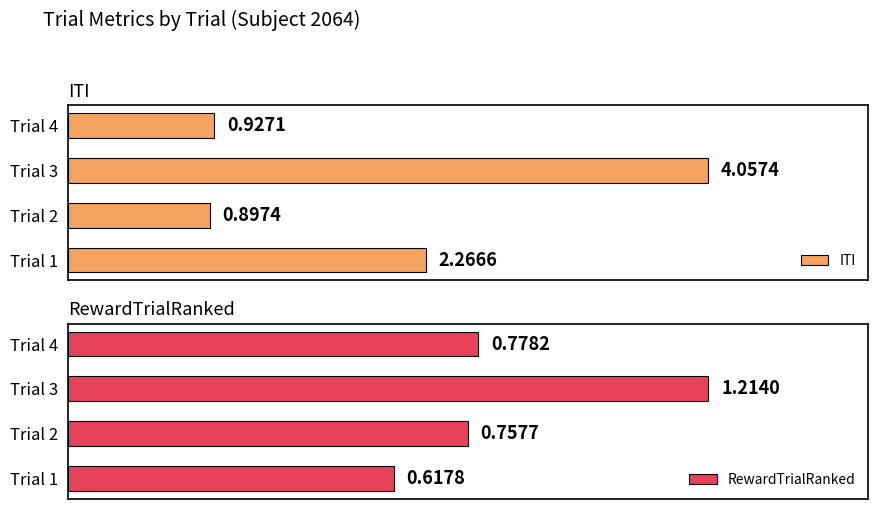

What is the value of the RewardTrialRanked bar at the 3rd from the left?

1.2